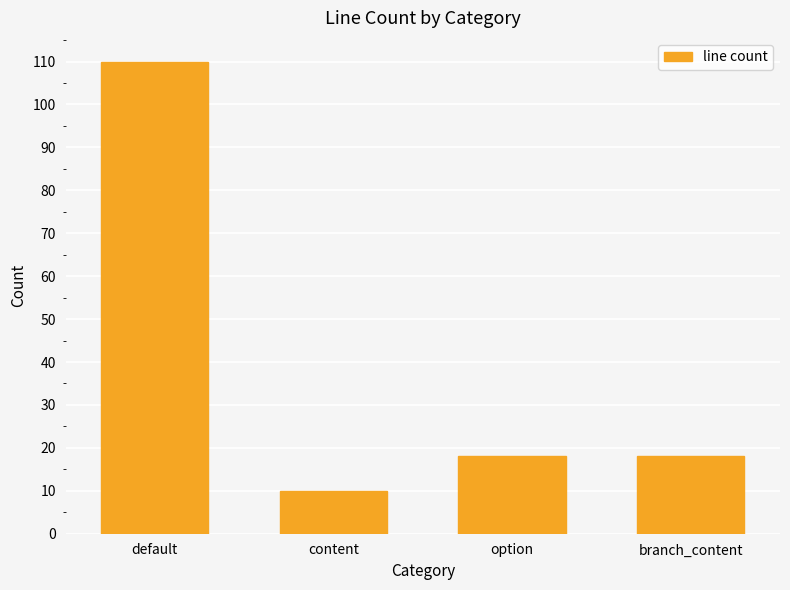

Reading left to right, transcribe all the data shown in this chart.

default=110	content=10	option=18	branch_content=18